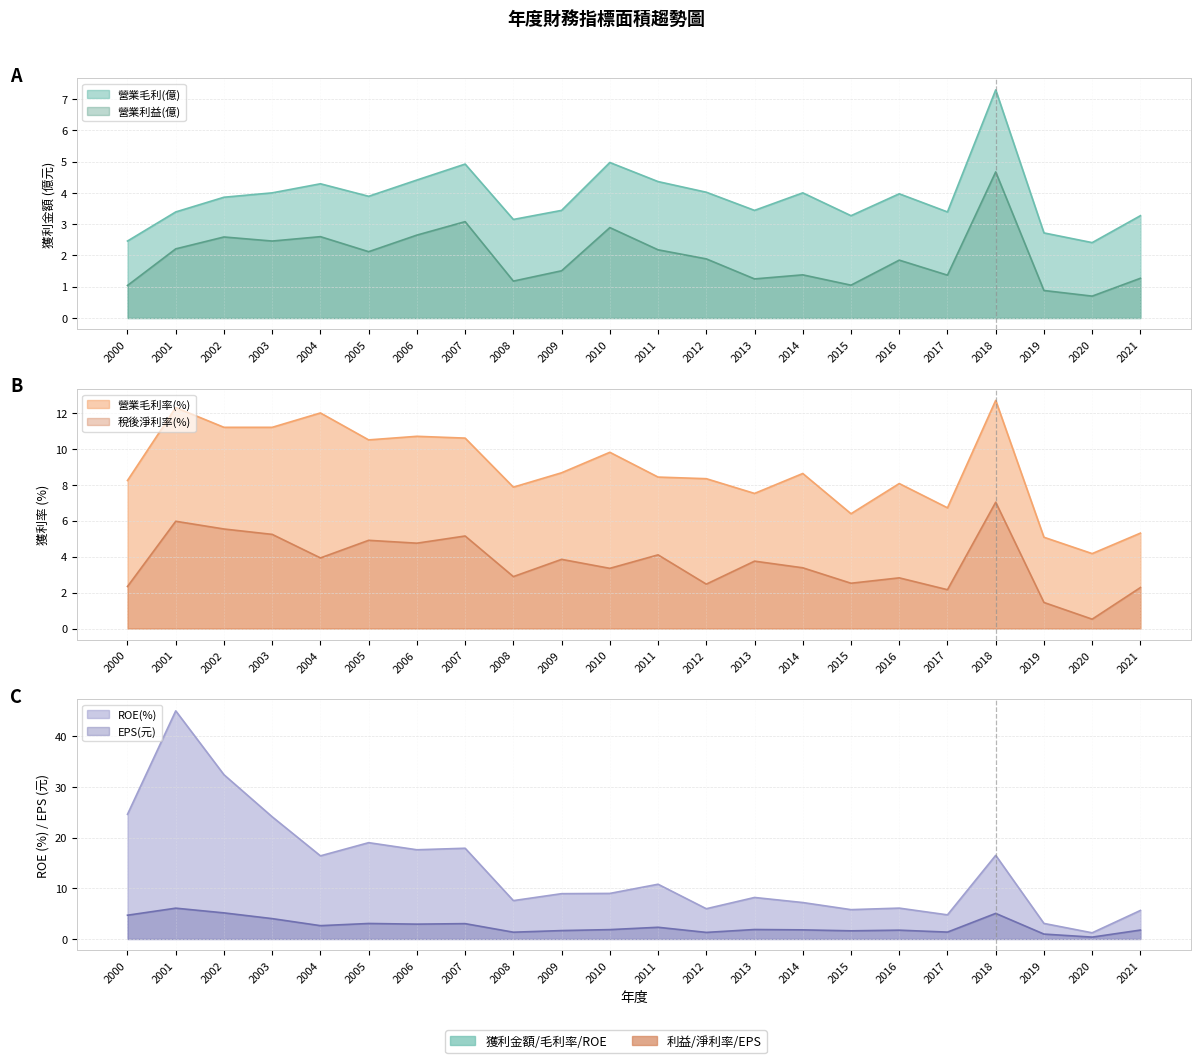

Where is the first local maximum for 稅後淨利率(%)?

2001